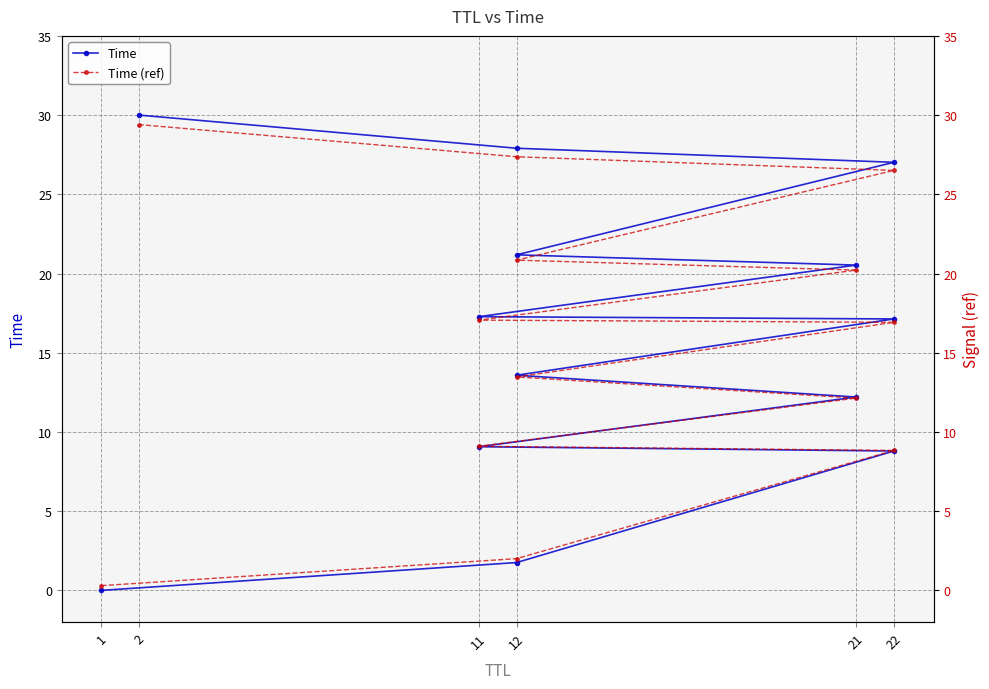

What is the maximum value shown in the chart?

30.0